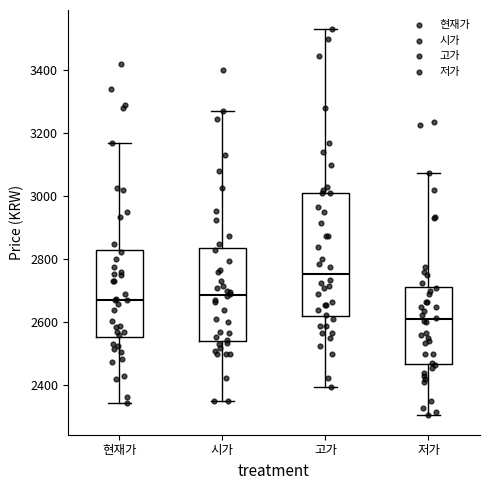

Reading left to right, transcribe this box plot: for each box, give where its median line is, the range the box spans, and where its two whiskers end, as read against the y-axis. The values are not printed on the chart, so give them approximately, as read against the axis.

현재가: median 2680, box 2560 to 2840, whiskers 2340 to 3180
시가: median 2680, box 2540 to 2840, whiskers 2360 to 3280
고가: median 2760, box 2620 to 3020, whiskers 2400 to 3540
저가: median 2620, box 2460 to 2720, whiskers 2300 to 3080